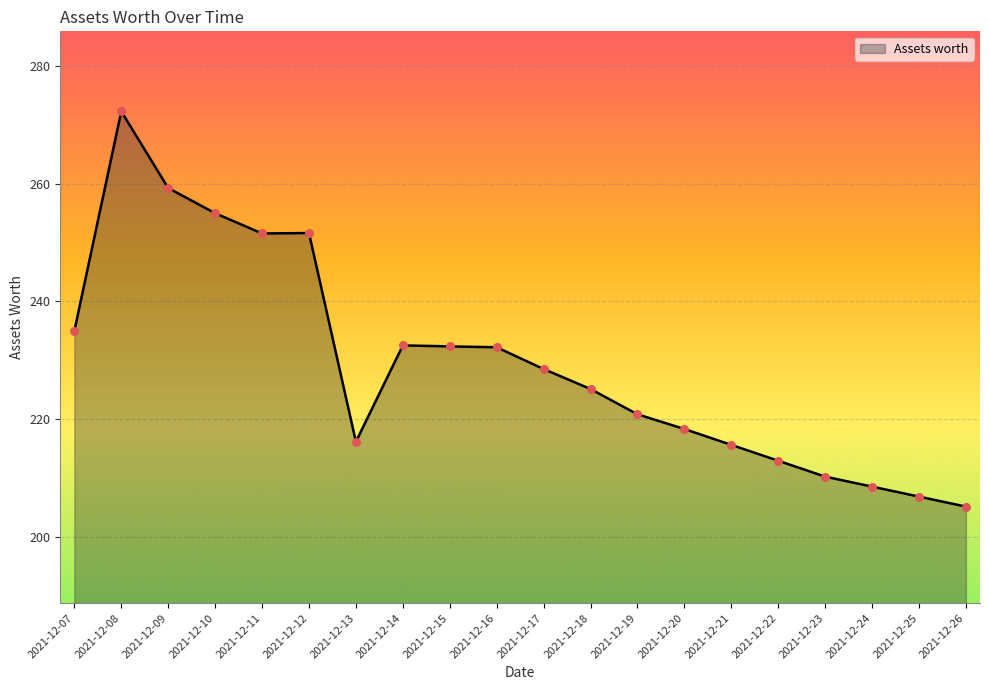

What is the change in value from 2021-12-11 to 2021-12-13?

-35.4